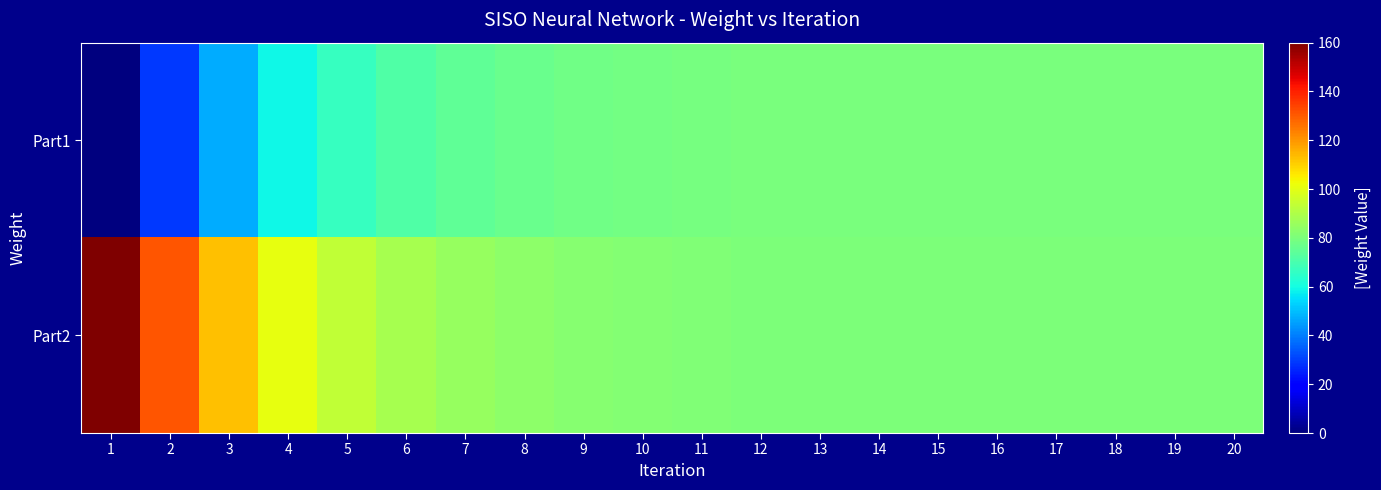

Reading right to left, extract all data points from this chart.

Part1: 20=80.0	19=80.0	18=80.0	17=79.9	16=79.9	15=79.8	14=79.8	13=79.6	12=79.4	11=79.1	10=78.6	9=77.7	8=76.5	7=74.5	6=71.4	5=66.6	4=59.0	3=47.2	2=28.8	1=0.0
Part2: 20=80.0	19=80.0	18=80.0	17=80.1	16=80.1	15=80.1	14=80.2	13=80.4	12=80.6	11=80.9	10=81.4	9=82.3	8=83.5	7=85.5	6=88.6	5=93.4	4=101.0	3=112.8	2=131.2	1=160.0